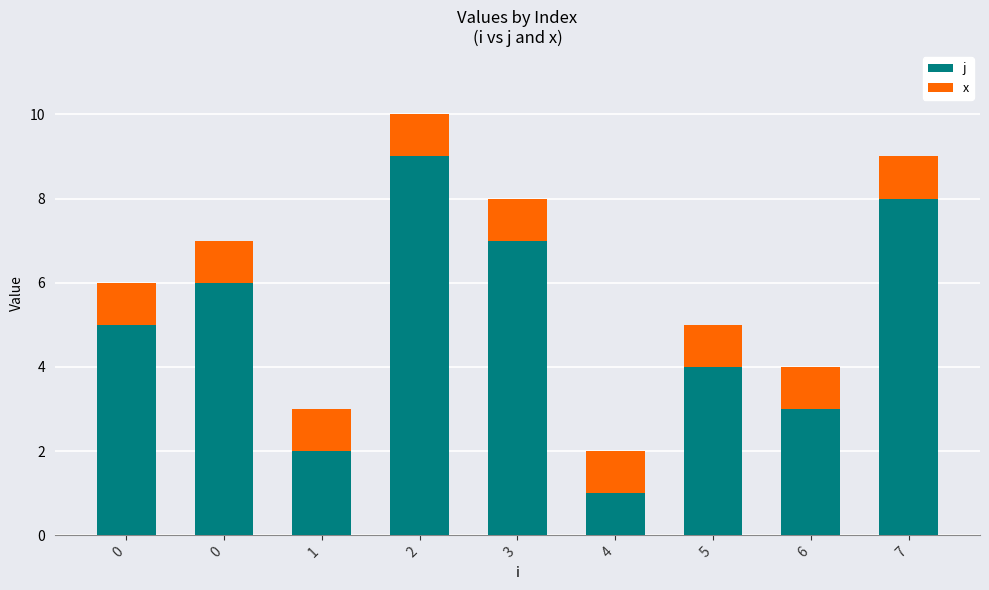

What are all the series names shown in the legend?

j, x